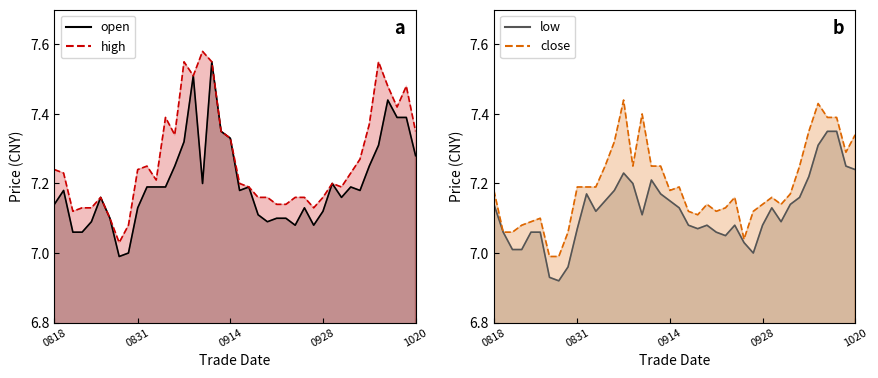

Between 20200826 and 20200907, which series saw the biggest shift?

high